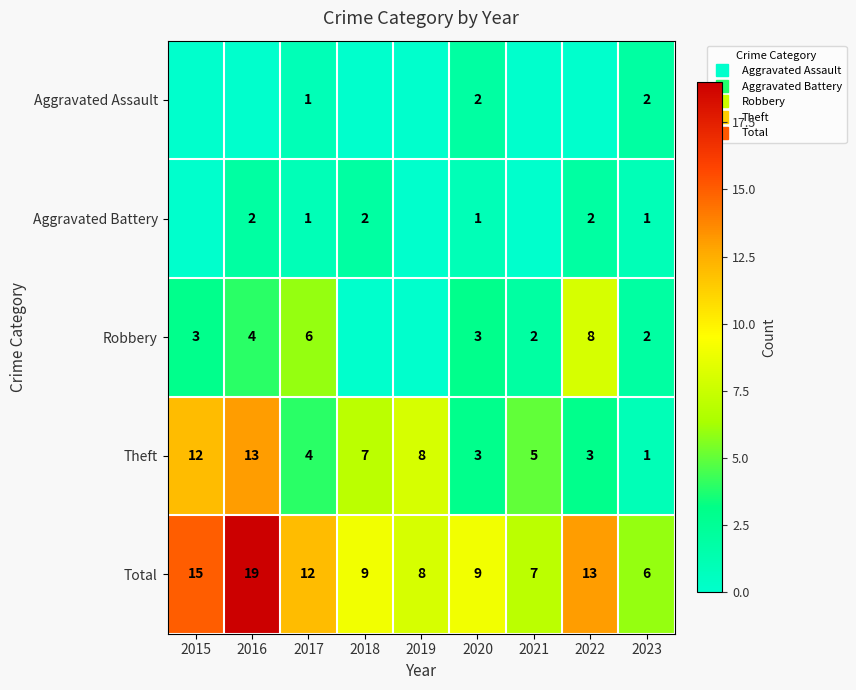

True or false: Robbery has a value of 2 at 2021.

True